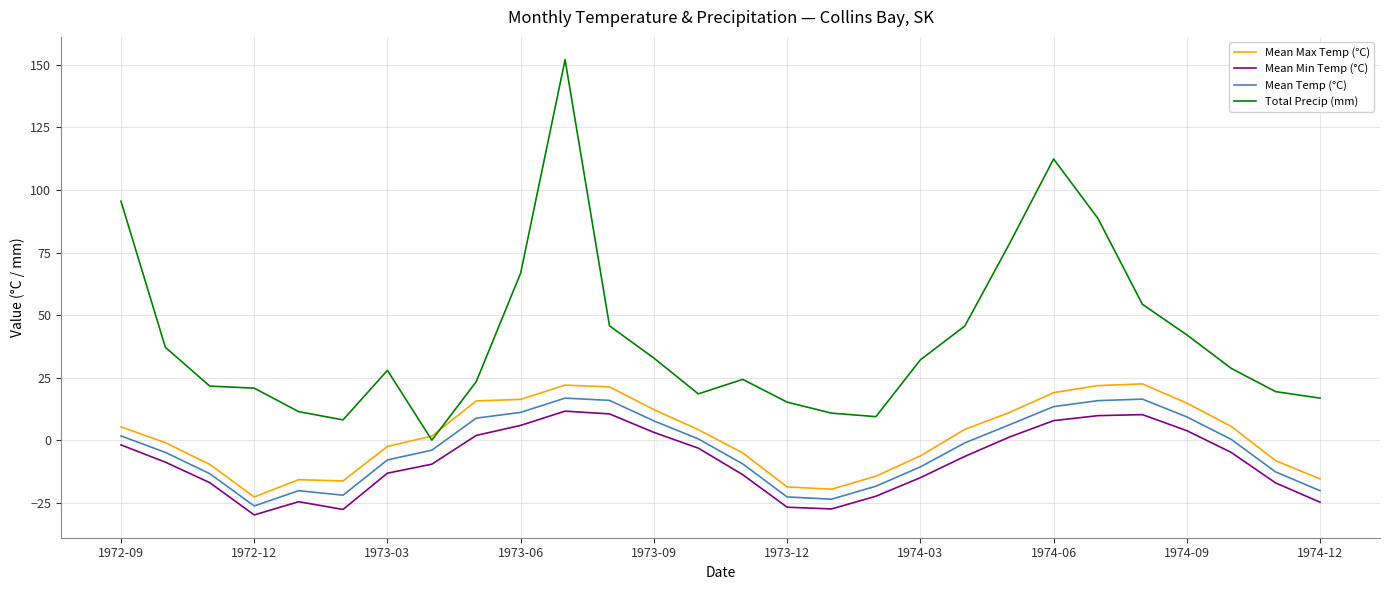

How many values in Mean Min Temp (°C) are above zero?

10